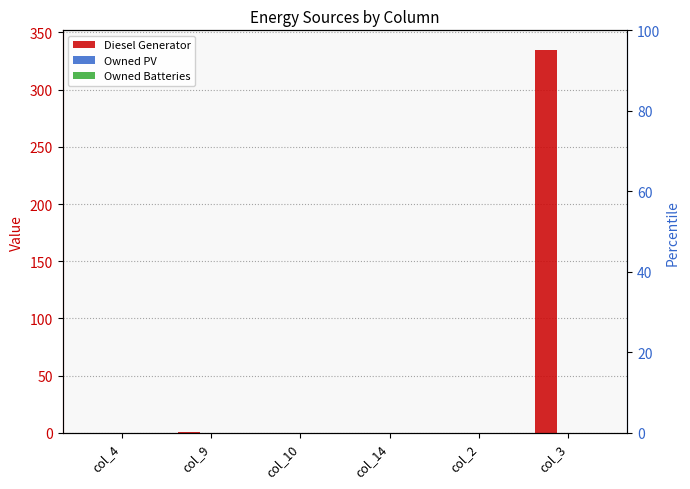

Are the bars grouped side by side (vs. stacked)?

Yes